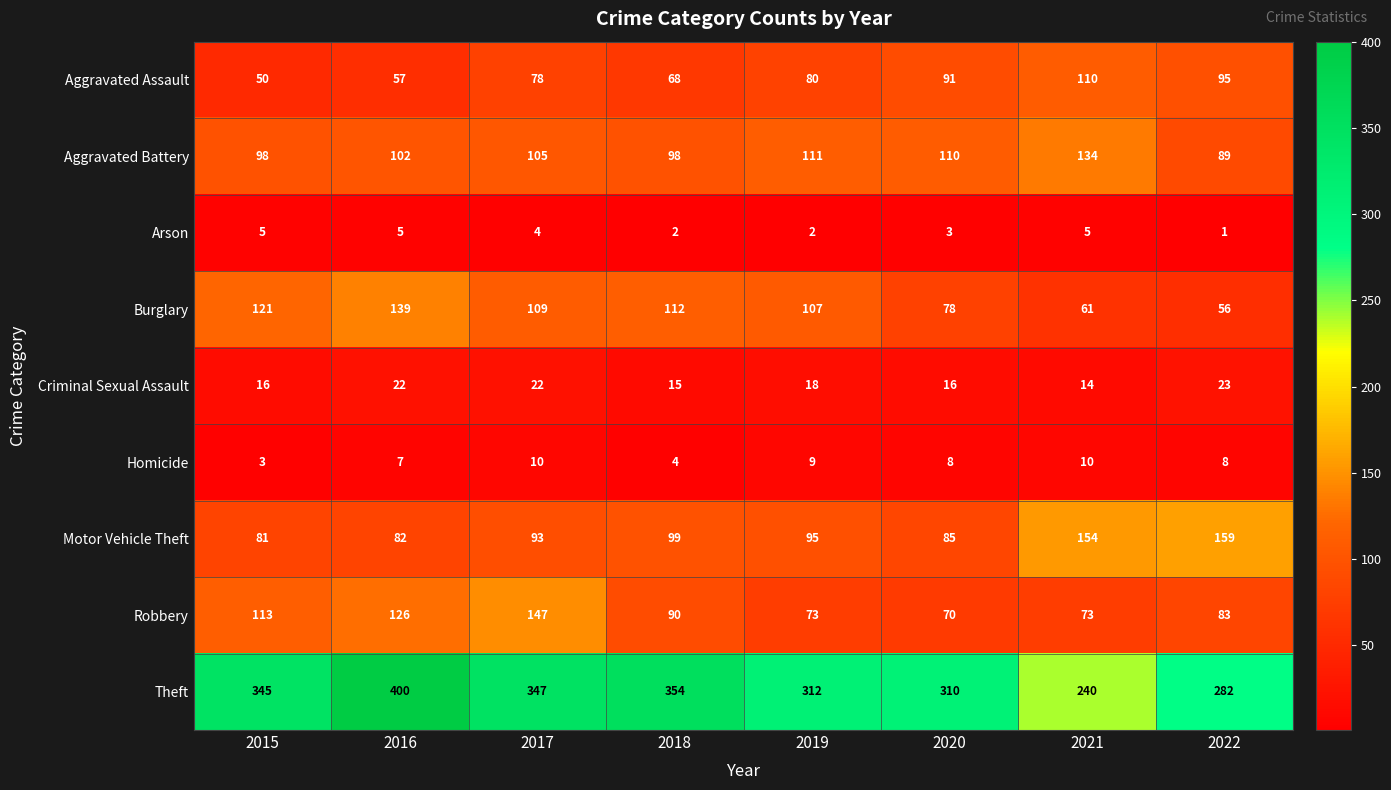

At how many categories does at least one series exceed 101?

8